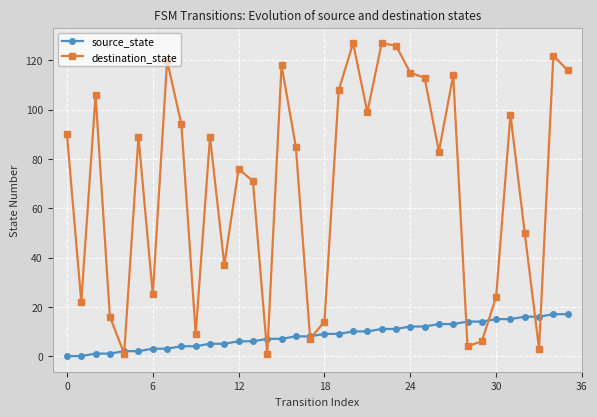

Reading left to right, list all the values displayed in this chart.

source_state: 0	0	1	1	2	2	3	3	4	4	5	5	6	6	7	7	8	8	9	9	10	10	11	11	12	12	13	13	14	14	15	15	16	16	17	17
destination_state: 90	22	106	16	1	89	25	120	94	9	89	37	76	71	1	118	85	7	14	108	127	99	127	126	115	113	83	114	4	6	24	98	50	3	122	116